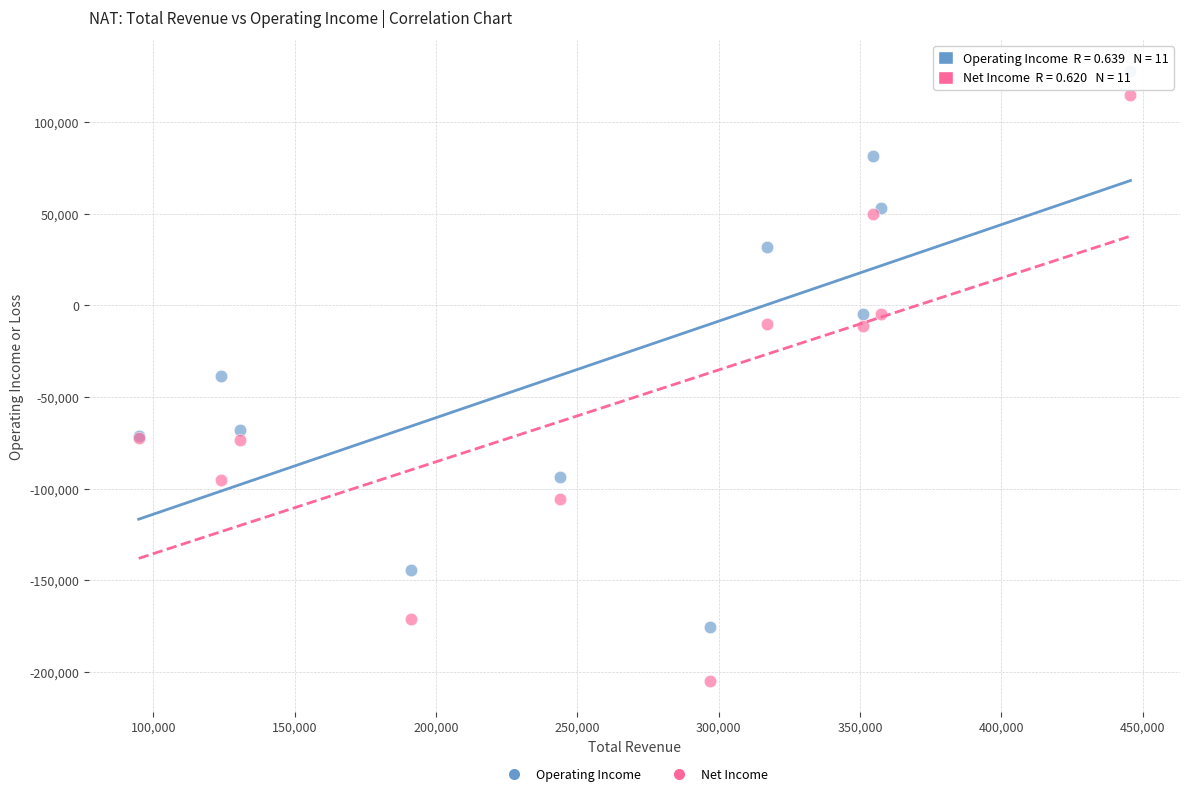

In the Net Income series, what Y value is closest to -45200?

-72300